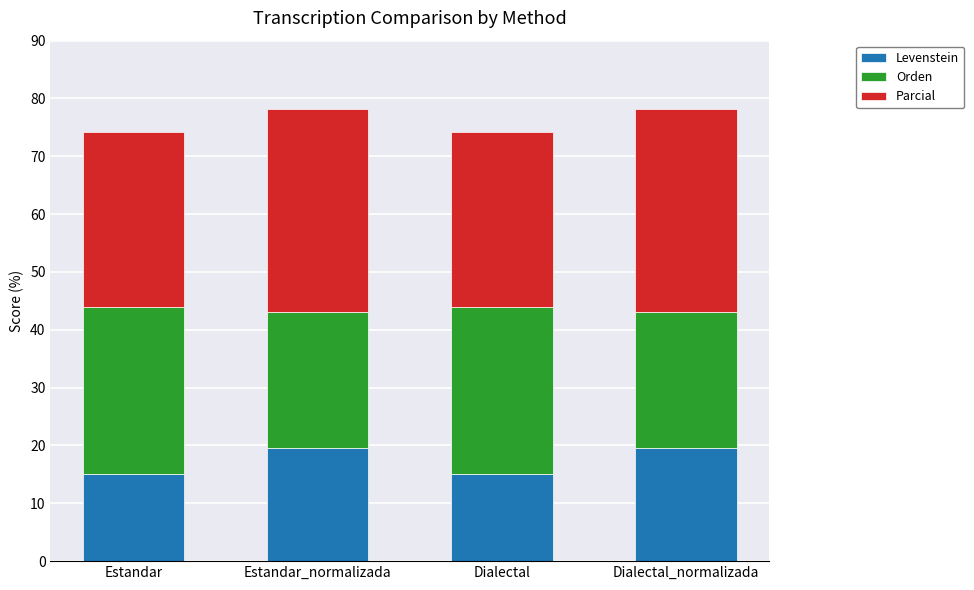

What is the lowest value of the Levenstein series?

15.0